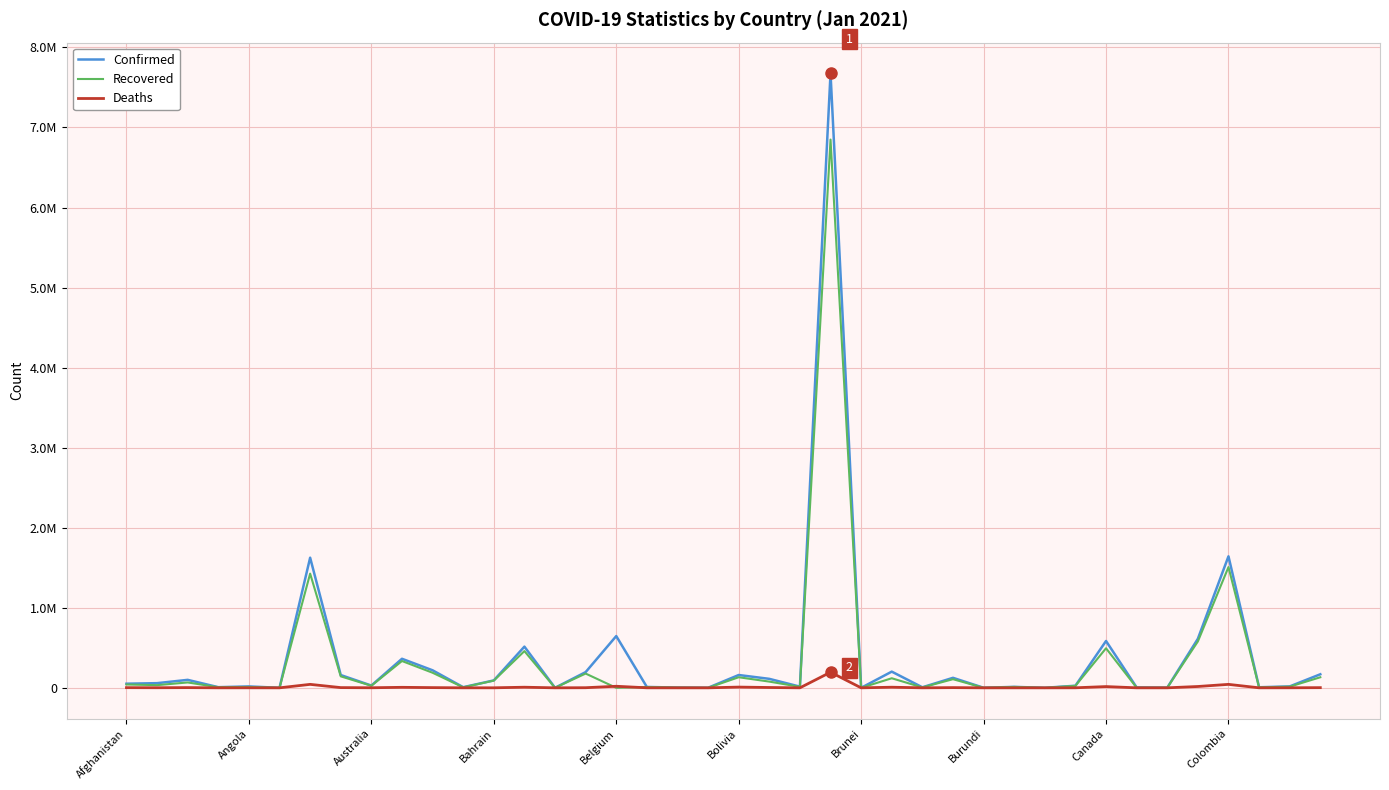

What is the average value of the Confirmed series?

387043